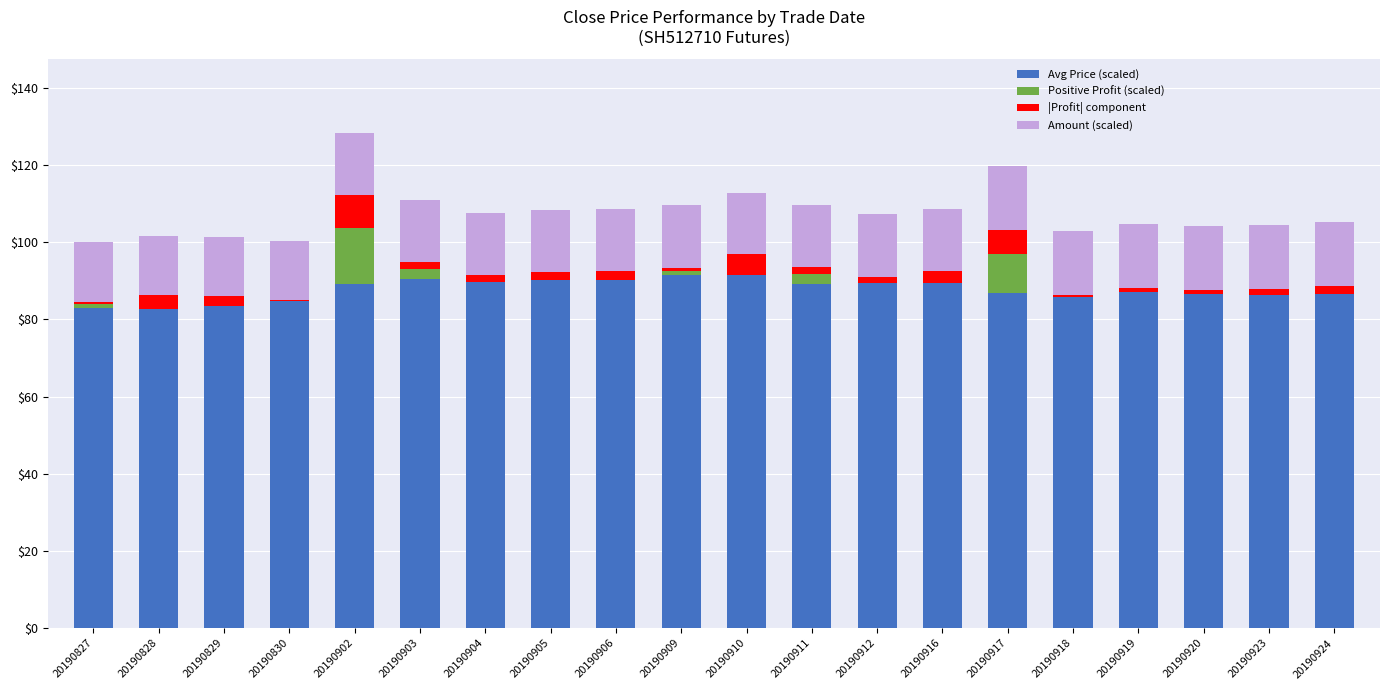

The Avg Price (scaled) series shows 41.5 at 20190909. True or false?

False